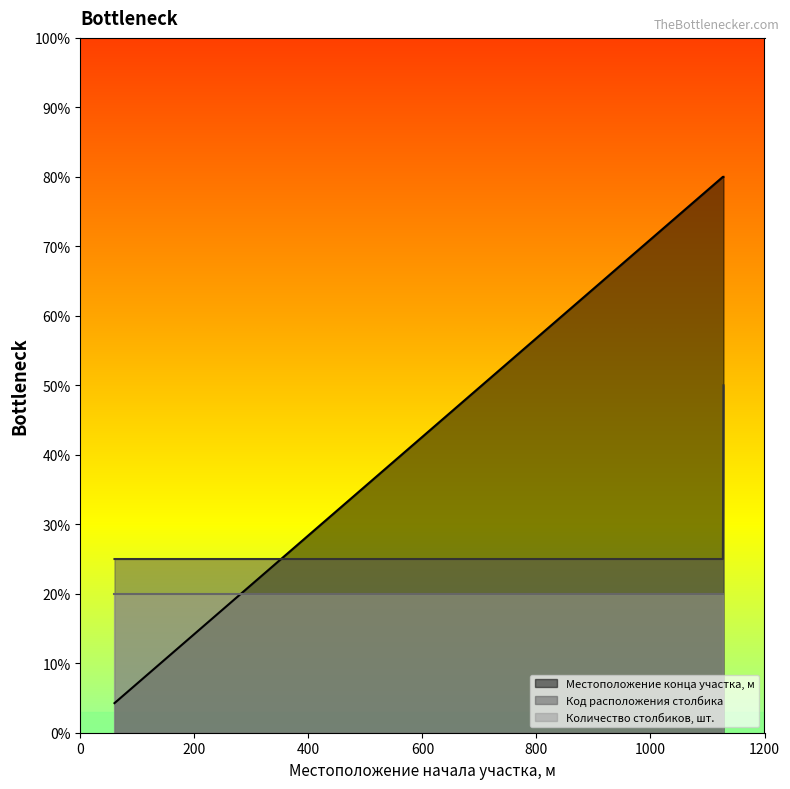

Reading right to left, extract all data points from this chart.

Местоположение конца участка, м: 80.0	80.0	4.3
Код расположения столбика: 50.0	25.0	25.0